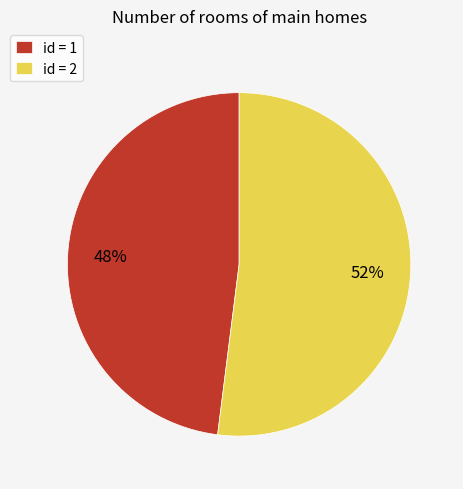

Is it true that id = 2 is 62% of the pie?

False